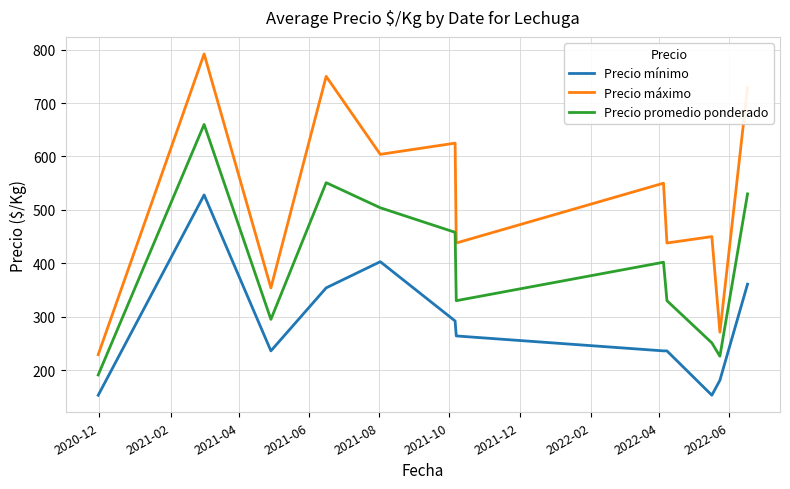

What is the lowest value of the Precio promedio ponderado series?

191